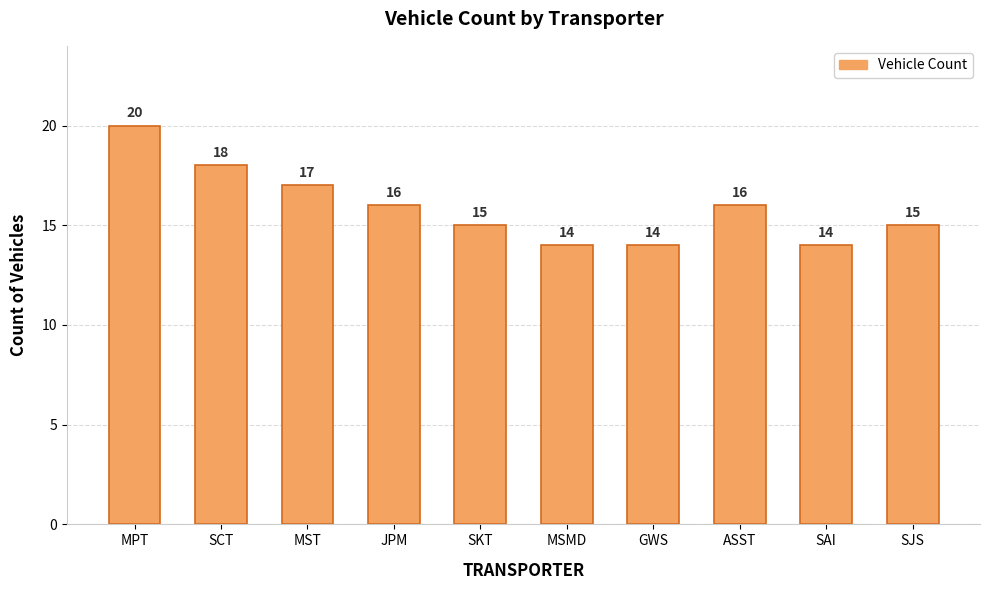

Where does the data first go above 16?

MPT